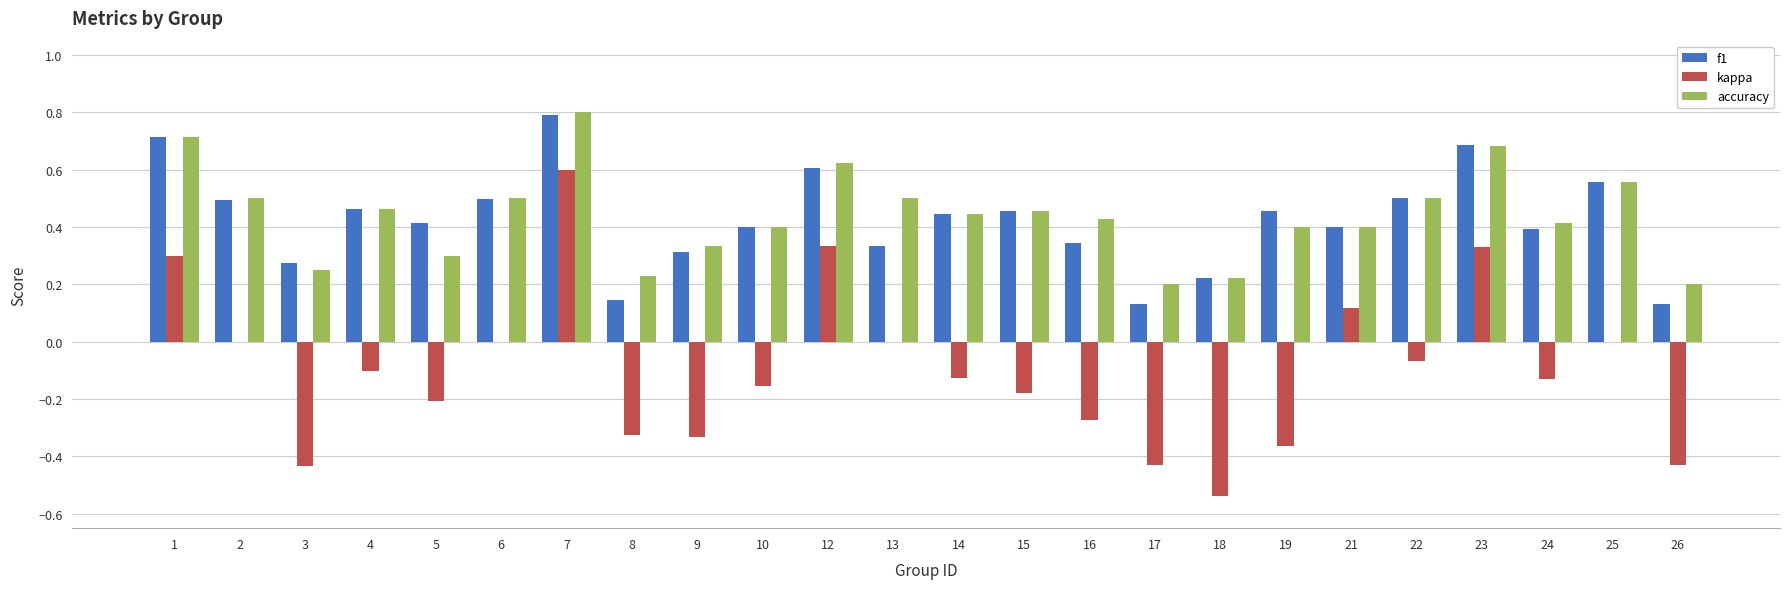

Is it true that accuracy equals 0.5 at 15?

True